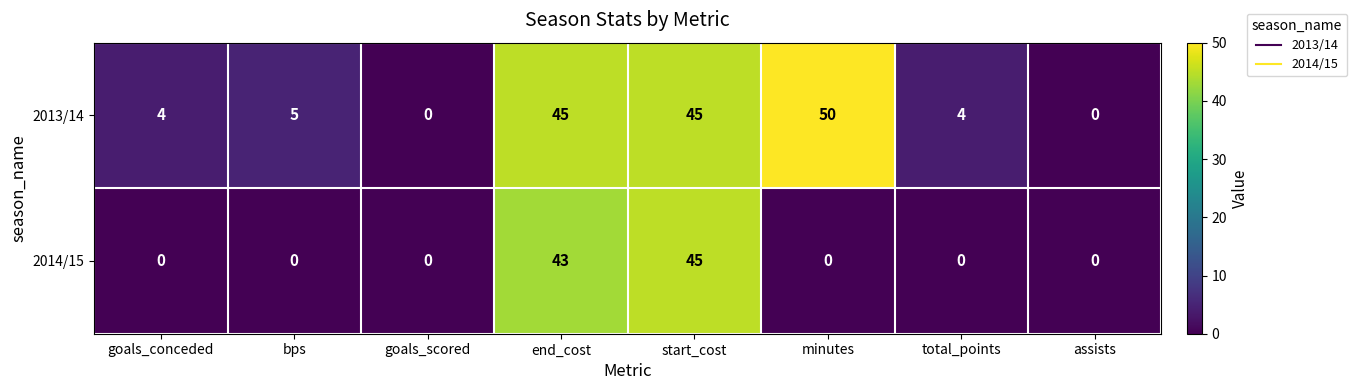

How many data points does each series have?

8